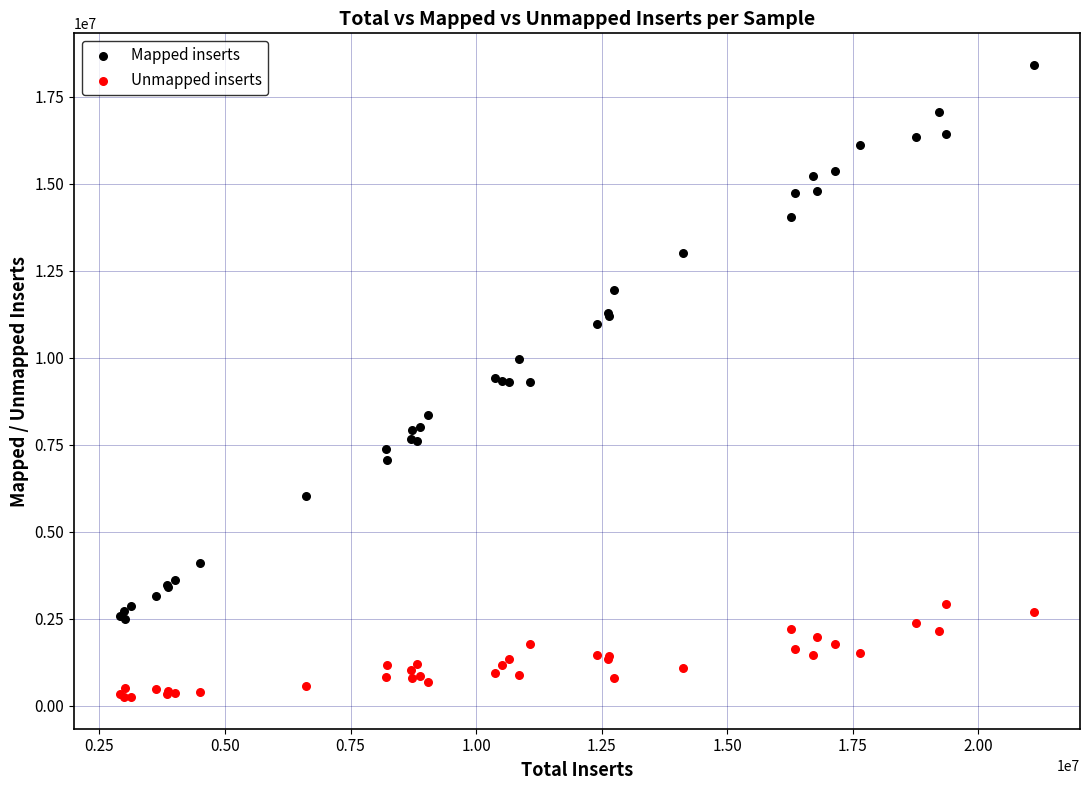

What is the X range (max minus min) for the scatter plot?

18209052